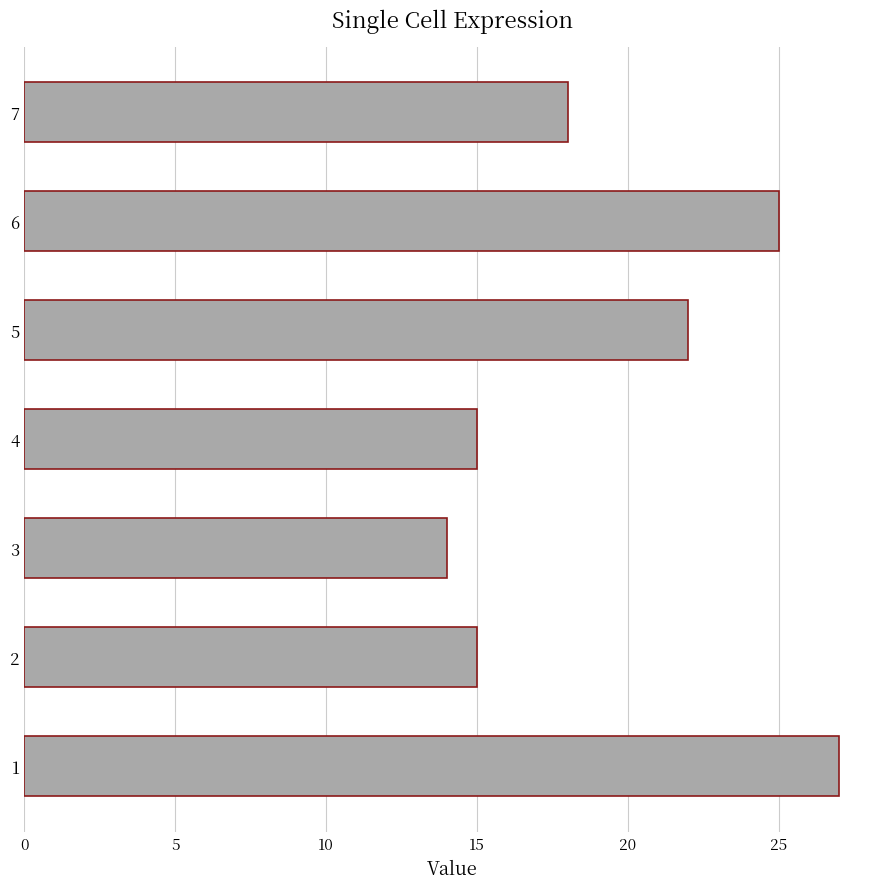

Reading bottom to top, what are all the values shown in this chart?

27	15	14	15	22	25	18